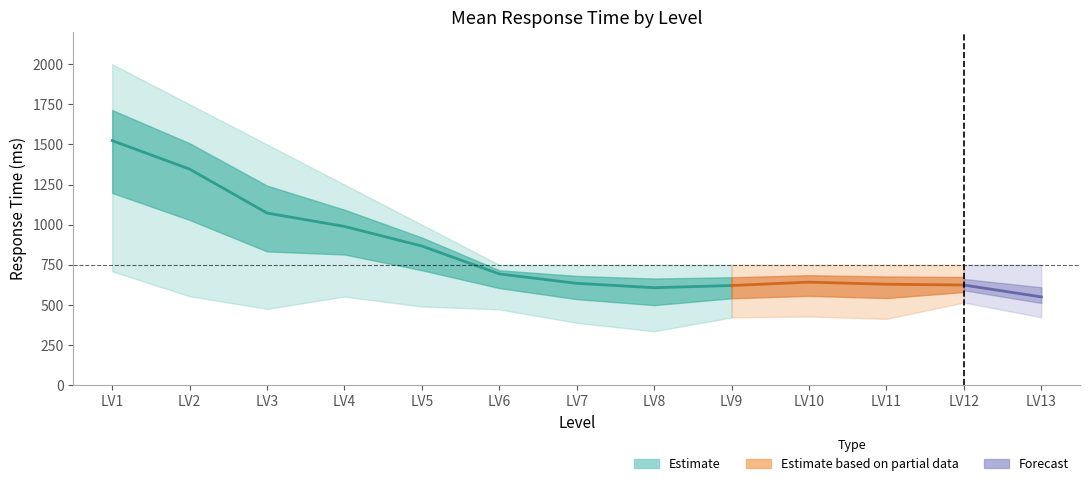

Reading left to right, what are all the values shown in this chart?

Mean RT: 1524.0	1346.3	1072.5	989.2	866.8	693.2	634.5	607.3	621.0	642.0	629.0	624.0	0.0
RT Upper: 2000.0	1750.0	1500.0	1250.0	1000.0	750.0	750.0	750.0	750.0	750.0	750.0	750.0	0.0
RT Lower: 709.0	554.0	475.0	552.0	490.0	472.0	388.0	336.0	422.0	428.0	413.0	515.0	0.0
Forecast Mean: 0.0	0.0	0.0	0.0	0.0	0.0	0.0	0.0	0.0	0.0	0.0	0.0	550.0
Forecast Upper: 0.0	0.0	0.0	0.0	0.0	0.0	0.0	0.0	0.0	0.0	0.0	0.0	750.0
Forecast Lower: 0.0	0.0	0.0	0.0	0.0	0.0	0.0	0.0	0.0	0.0	0.0	0.0	423.0